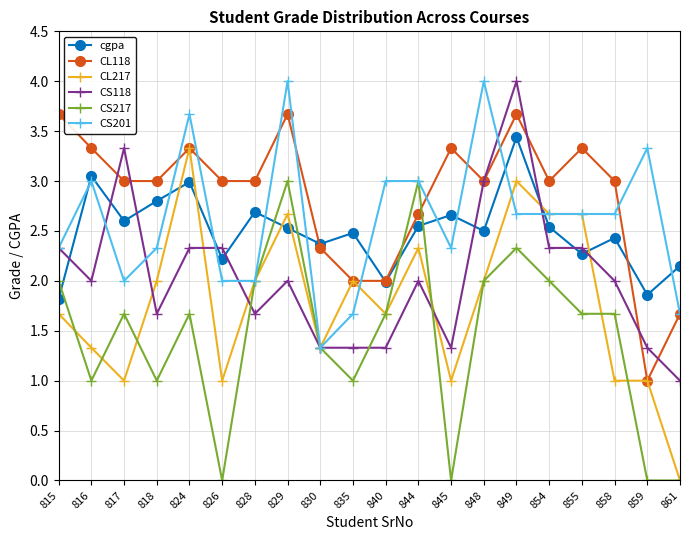

Does the chart display data point markers on the line(s)?

Yes